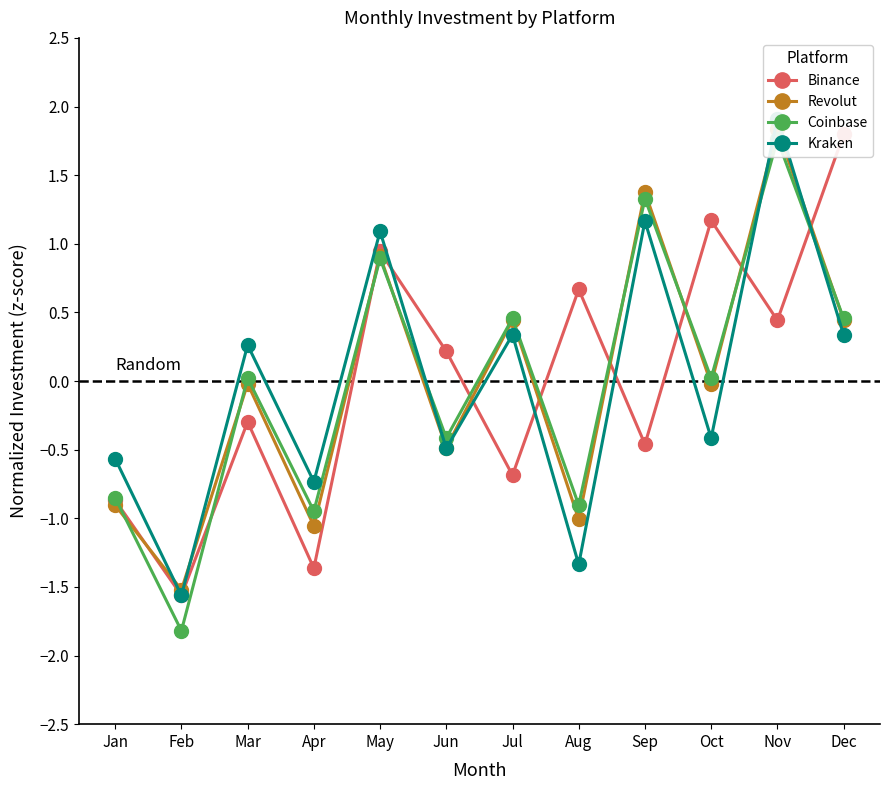

What is the value of the Coinbase point at the 12th from the left?

0.5